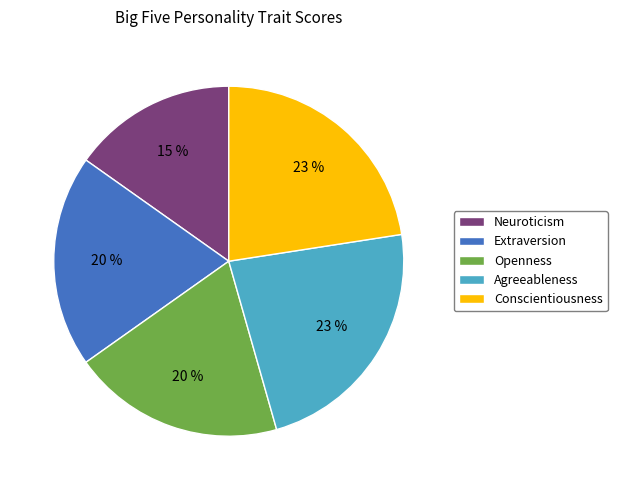

Is Agreeableness the majority of the pie?

No